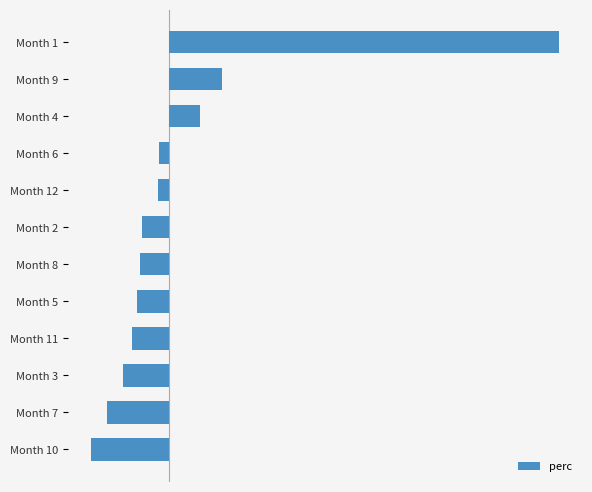

Are the bars horizontal?

Yes